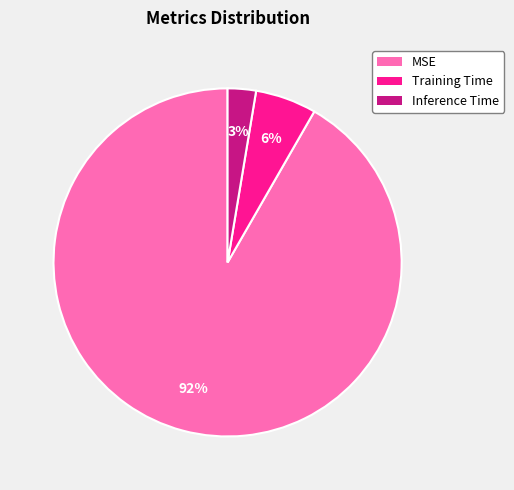

Does any single category account for the majority?

Yes